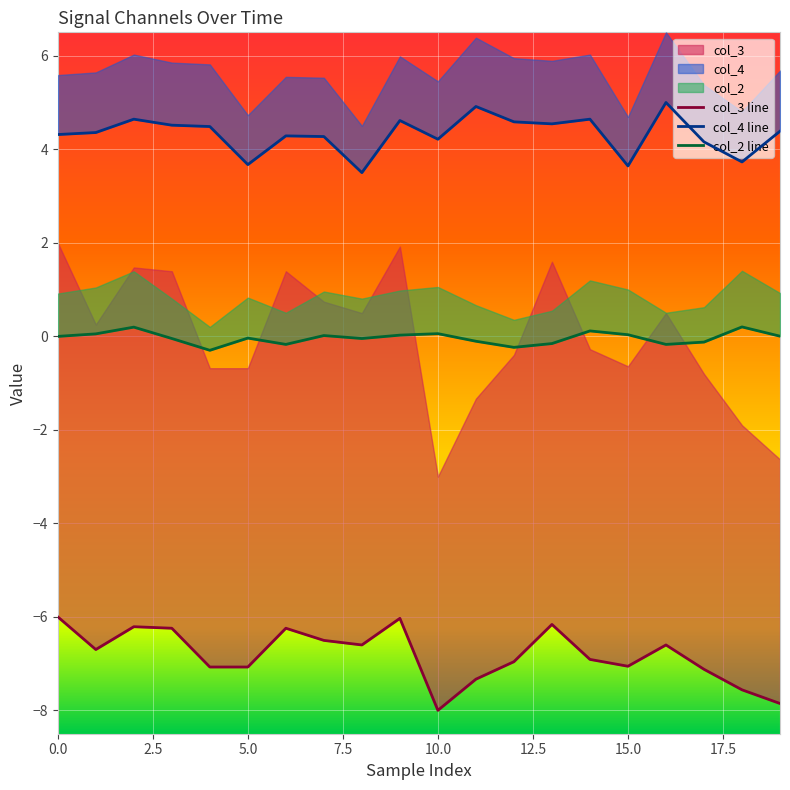

Reading left to right, what are all the values shown in this chart?

col_2: -0.0	0.1	0.2	-0.0	-0.3	-0.0	-0.2	0.0	-0.0	0.0	0.1	-0.1	-0.2	-0.2	0.1	0.0	-0.2	-0.1	0.2	0.0
col_4: 4.3	4.4	4.6	4.5	4.5	3.7	4.3	4.3	3.5	4.6	4.2	4.9	4.6	4.5	4.6	3.6	5.0	4.2	3.7	4.4
col_3: -6.0	-6.7	-6.2	-6.2	-7.1	-7.1	-6.2	-6.5	-6.6	-6.0	-8.0	-7.3	-7.0	-6.2	-6.9	-7.1	-6.6	-7.1	-7.6	-7.9